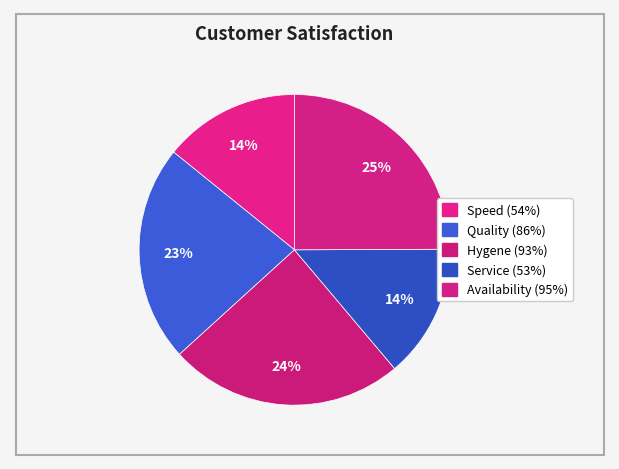

To the nearest percent, what percentage of the pie is Hygene (93%)?

24%